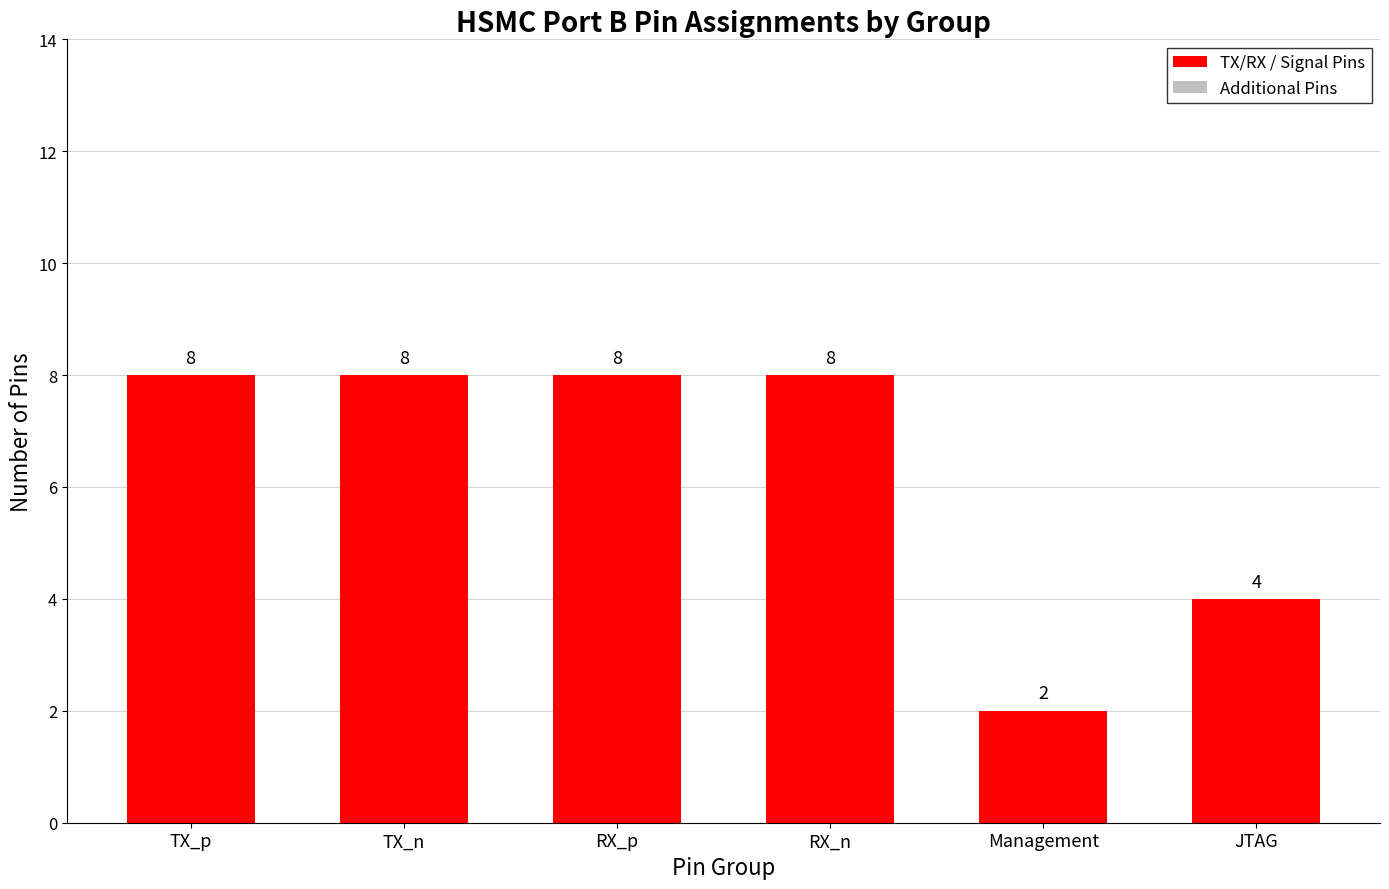

What is the difference between the maximum and second lowest values?

4